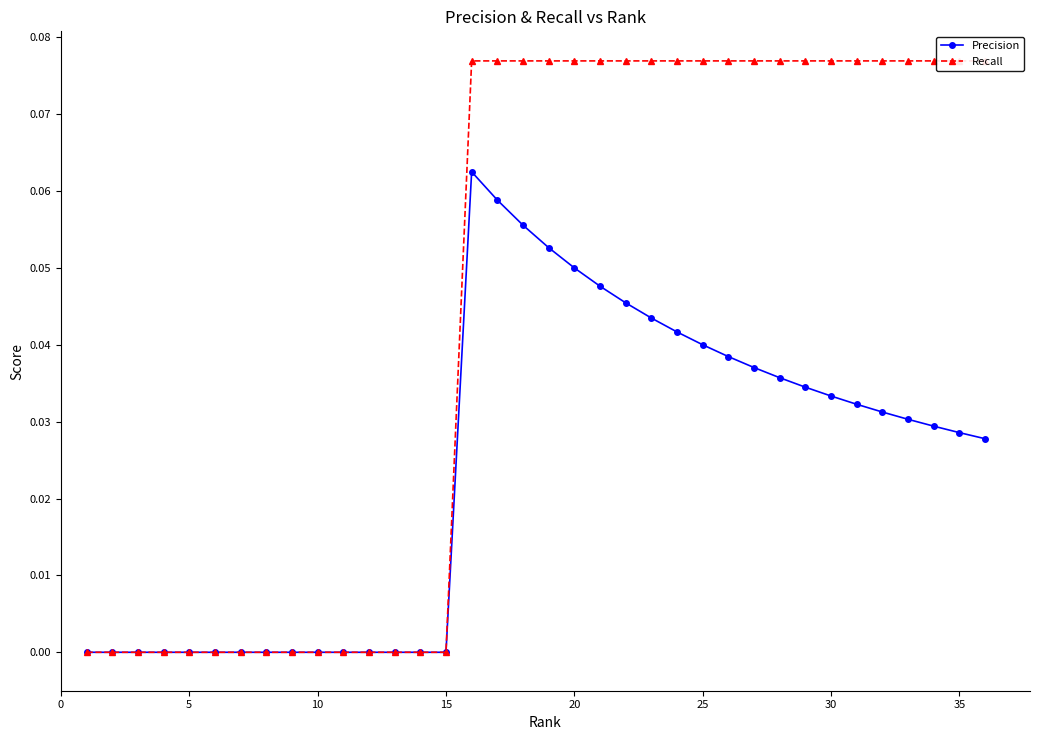

True or false: Precision has a value of 0.1 at 25.

False